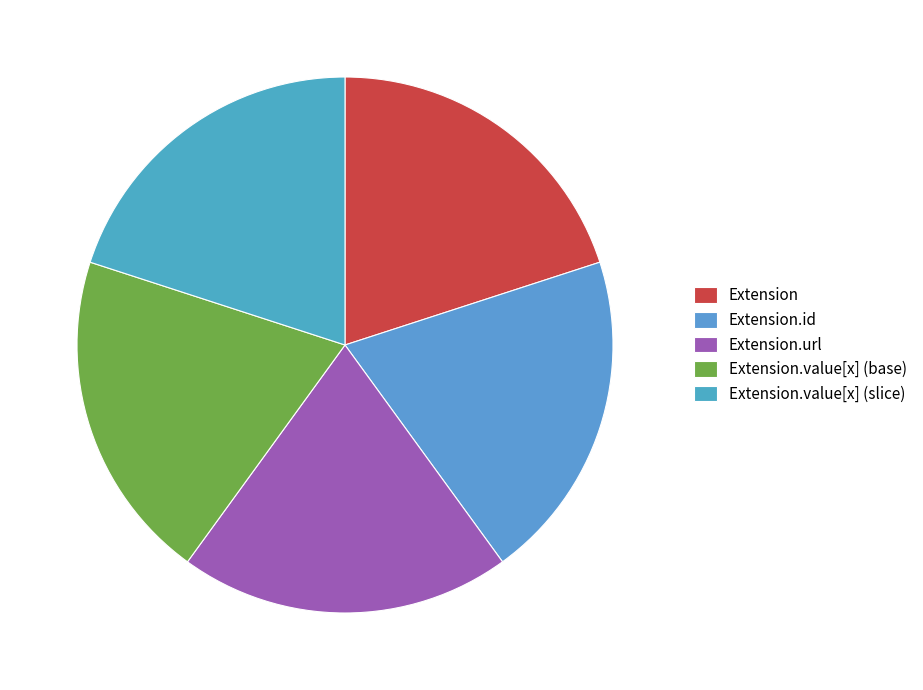

Does any single category account for the majority?

No